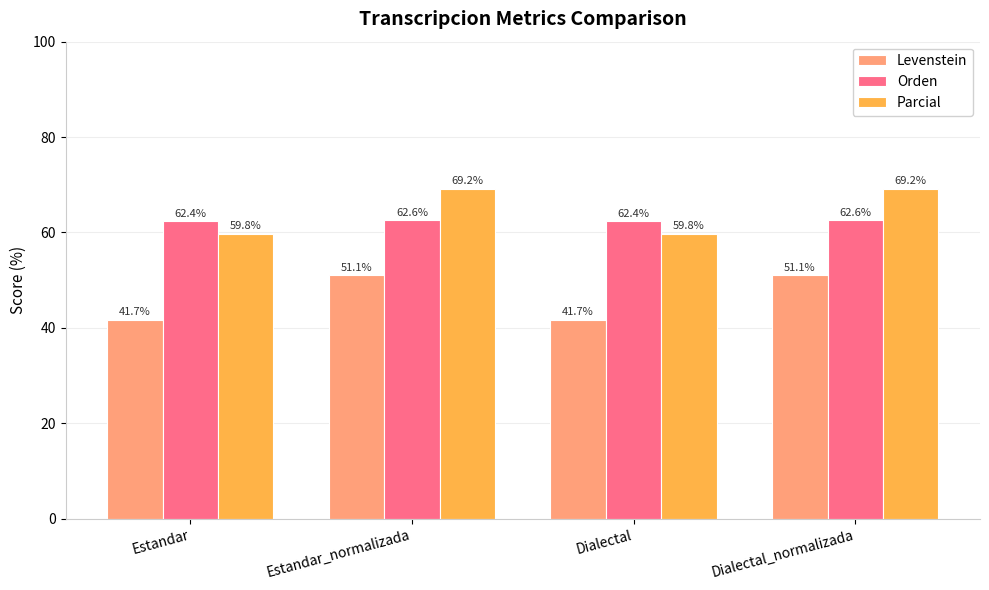

The value of Orden at Dialectal is 62.4. True or false?

True